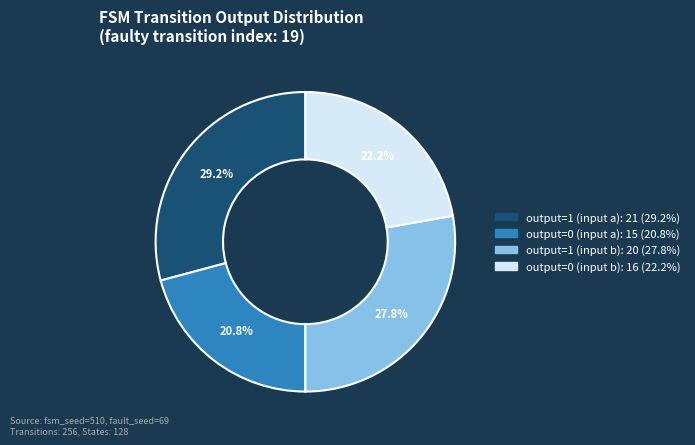

What is the largest slice in the pie chart?

output=1 (input a)